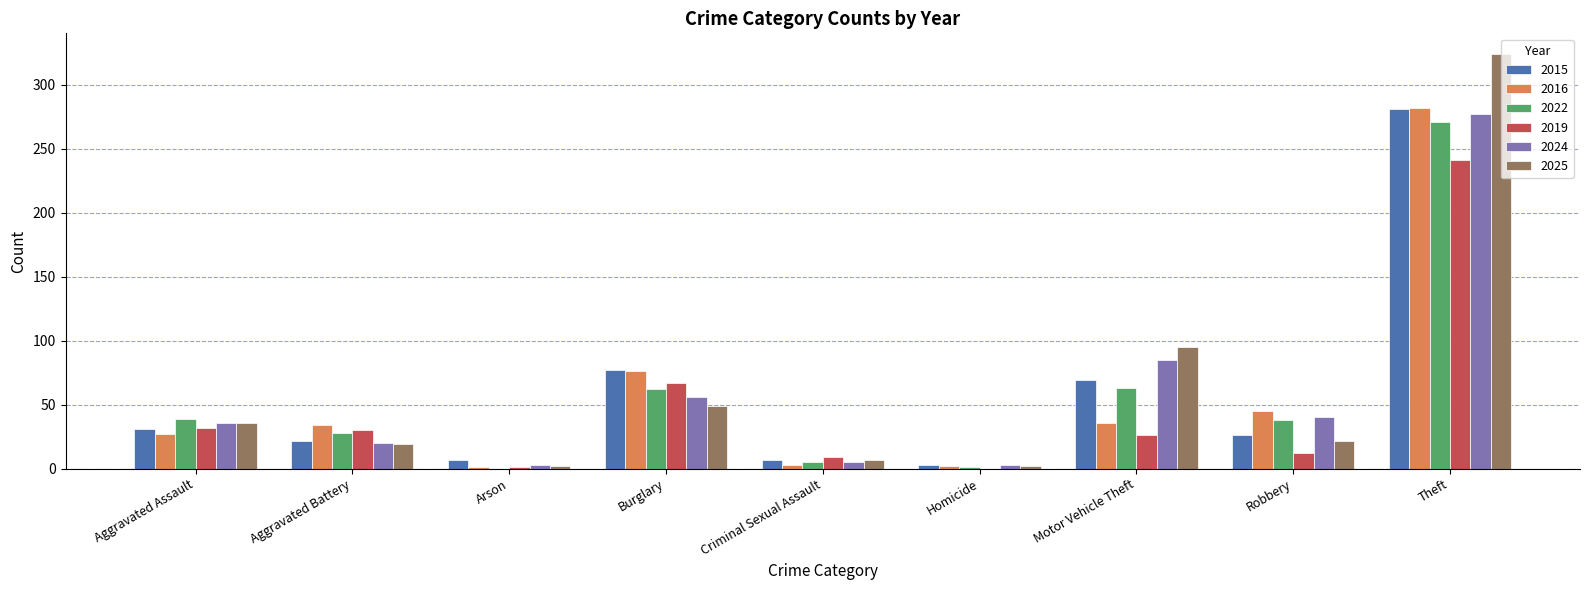

What is the sum of the 2025 values at Criminal Sexual Assault and Arson?

9